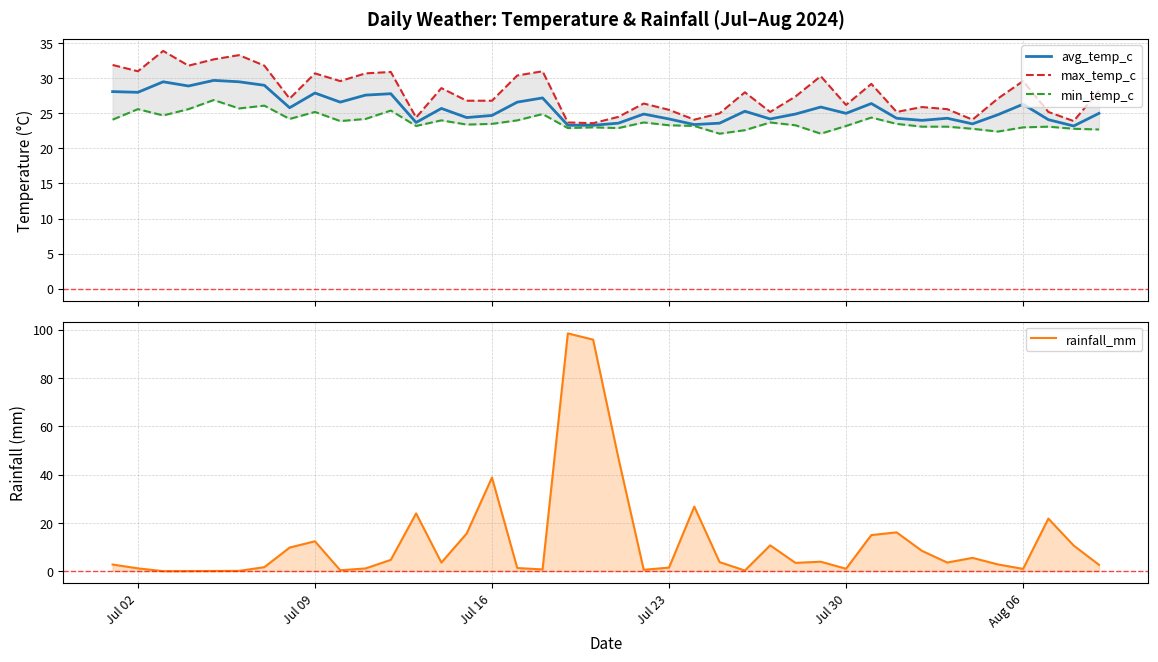

What are all the series names shown in the legend?

avg_temp_c, max_temp_c, min_temp_c, rainfall_mm